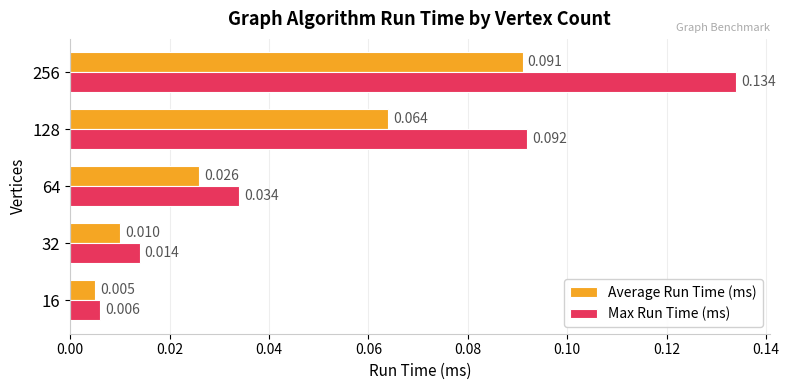

Rank the series by their maximum value, from highest to lowest.

Max Run Time (ms), Average Run Time (ms)